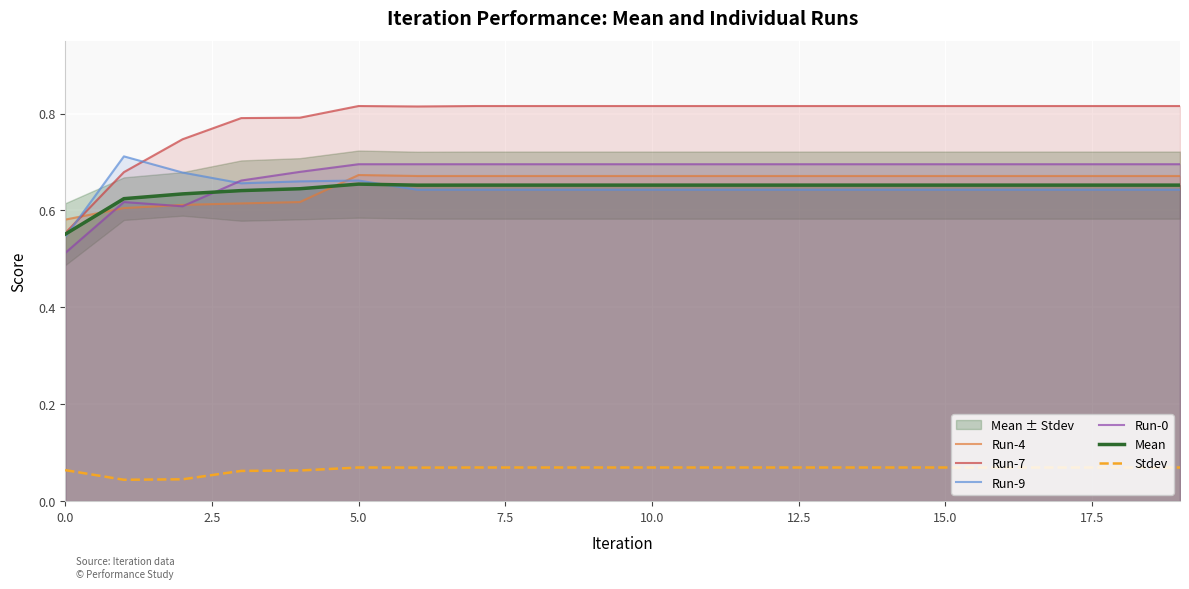

The Run-0 series shows 0.7 at 15.0. True or false?

True